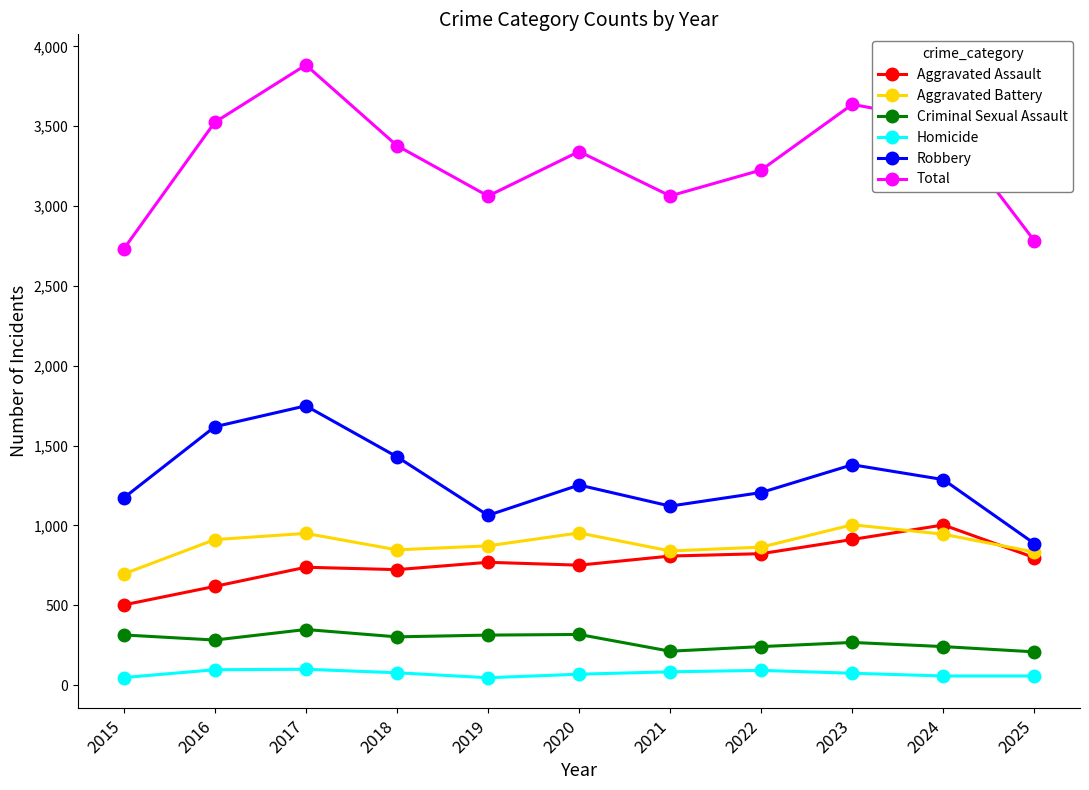

What is the value of the Robbery point at the 11th from the left?

886